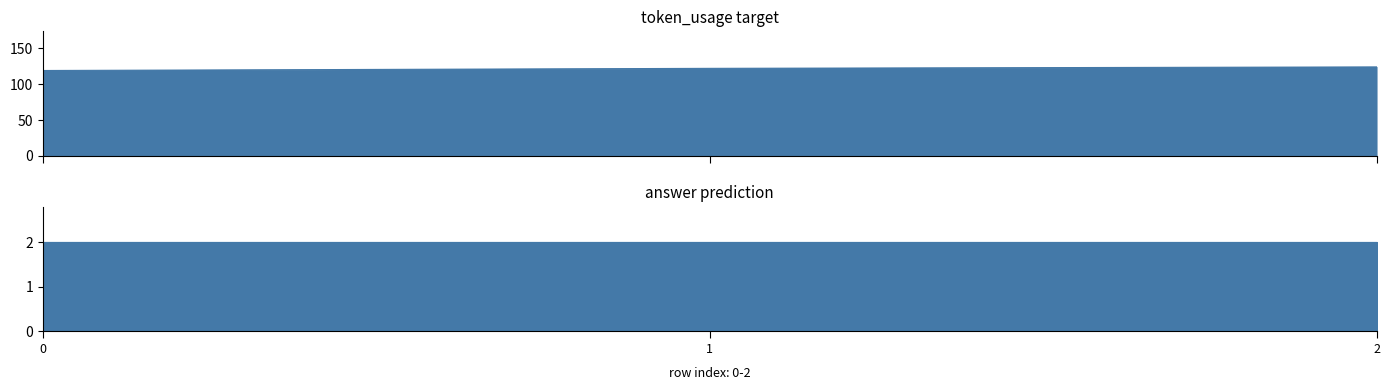

Is it true that the value at 1 is 24?

False